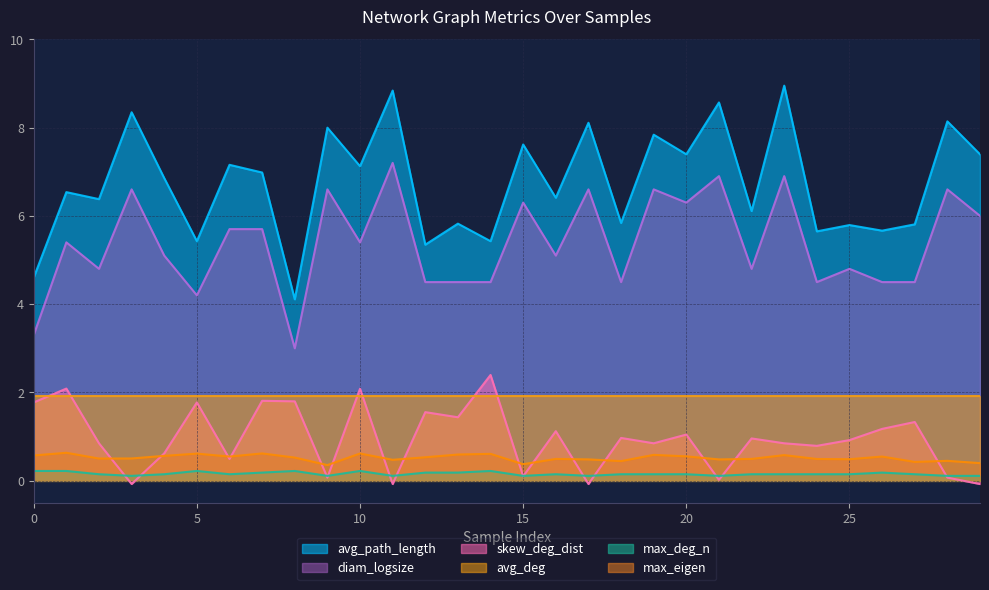

What is the difference between the maximum and minimum values in the skew_deg_dist series?

2.5